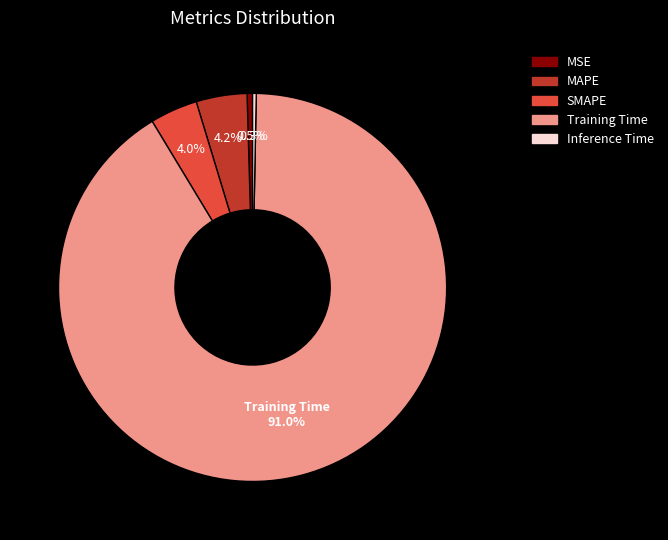

Which slice is the largest?

Training Time